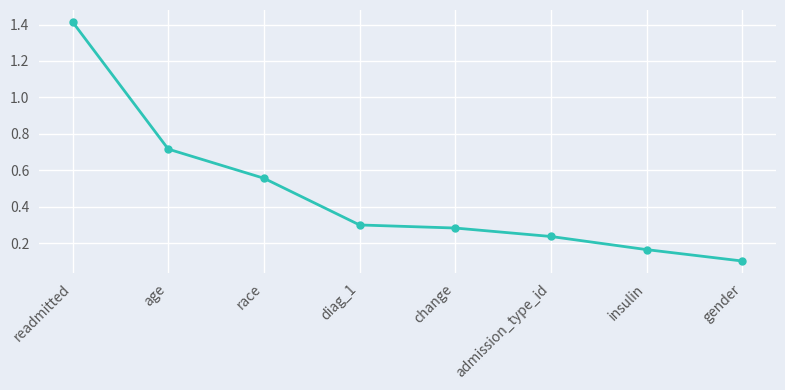

List the labels in order of value, largest first.

readmitted, age, race, diag_1, change, admission_type_id, insulin, gender